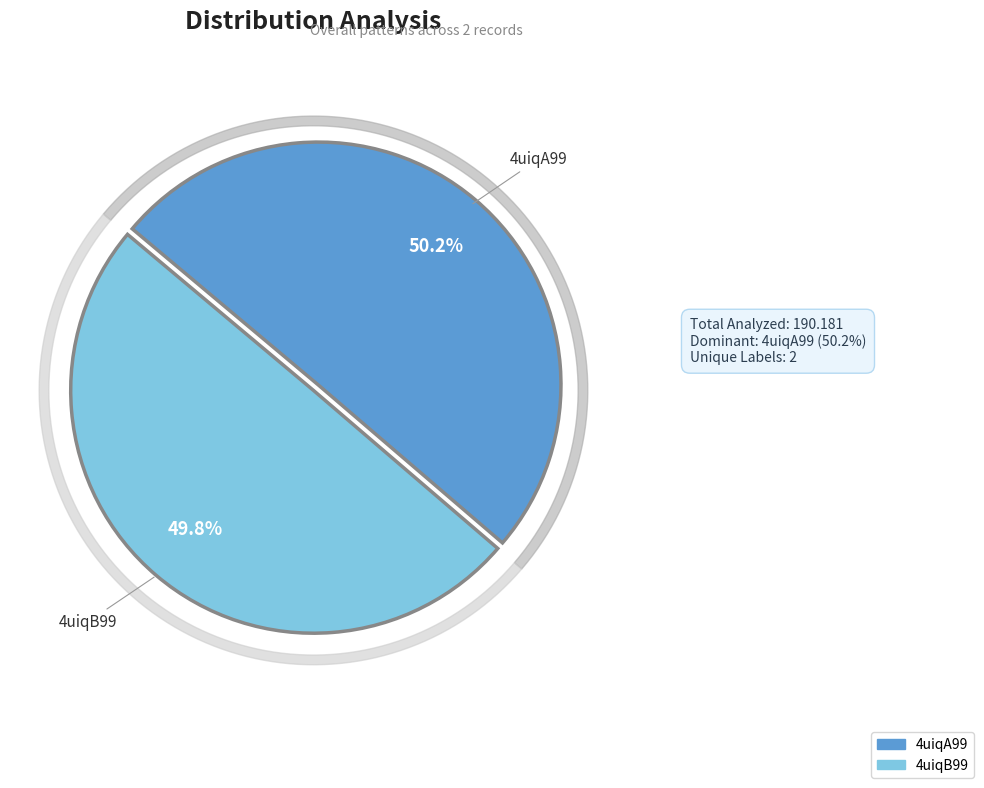

What is the change in value from 4uiqA99 to 4uiqB99?

-0.6